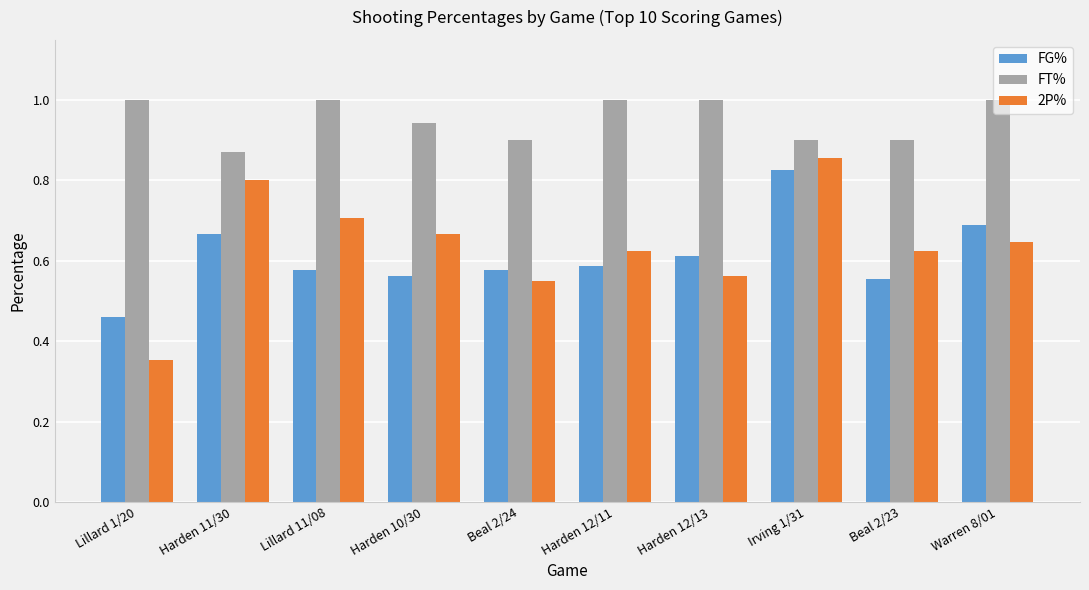

What is the greatest value displayed?

1.0